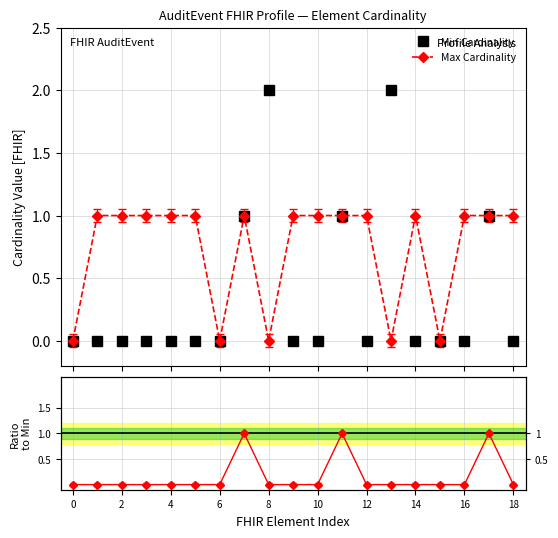

Rank the series at 11 from lowest to highest value.

Min Cardinality, Max Cardinality, Ratio to Min